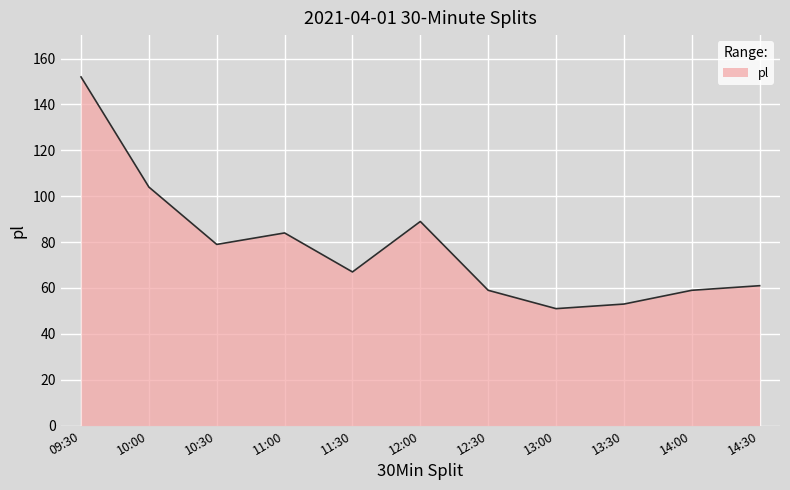

What is the difference between the maximum and minimum values?

101